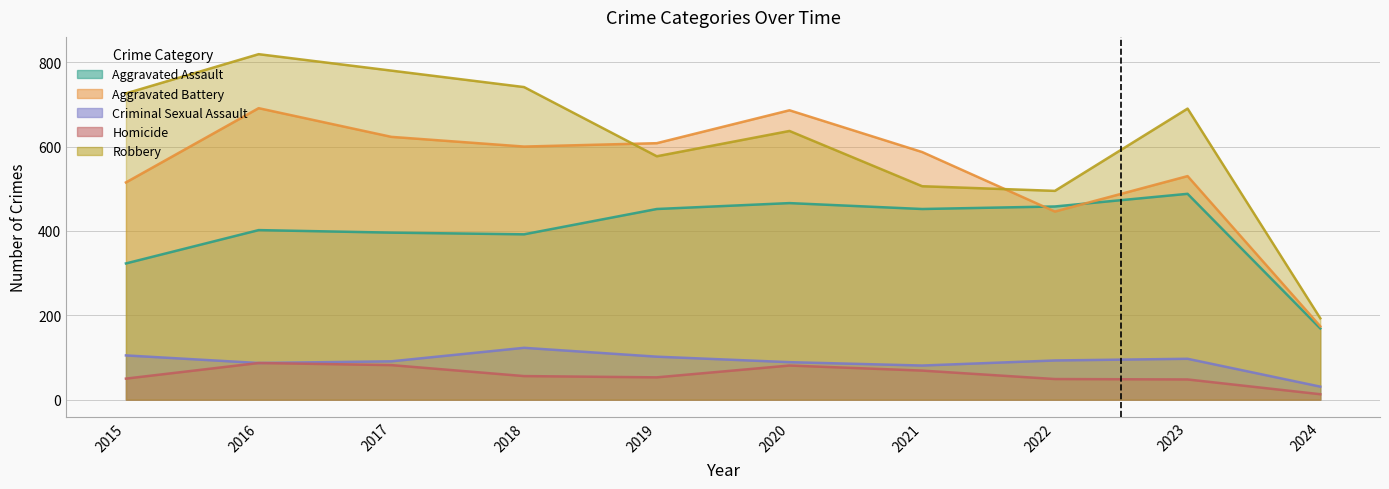

Reading right to left, extract all data points from this chart.

Aggravated Assault: 169	488	458	452	466	452	392	396	402	323
Aggravated Battery: 174	530	446	587	686	608	600	623	691	515
Criminal Sexual Assault: 31	97	93	81	89	102	123	91	87	105
Homicide: 13	48	49	69	81	53	56	82	87	50
Robbery: 193	690	495	506	637	577	741	780	819	726